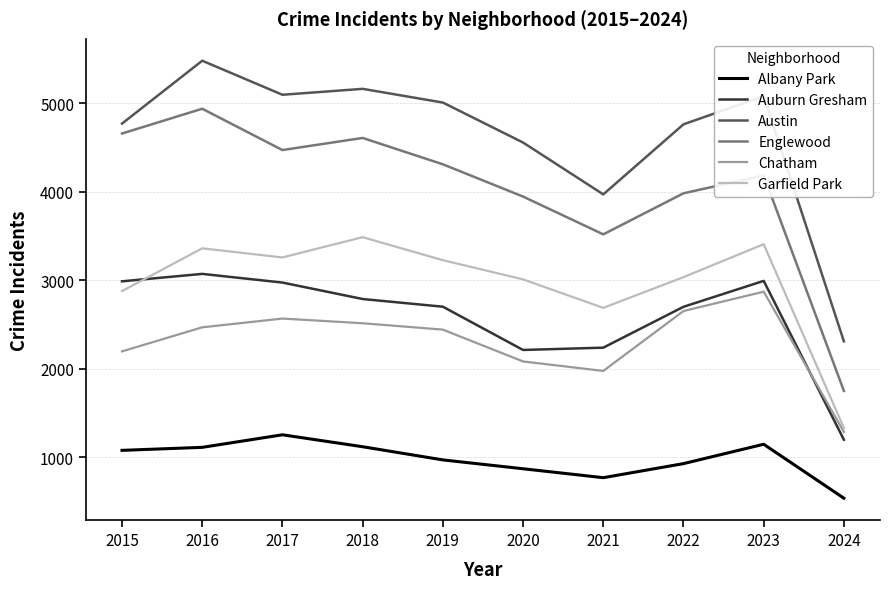

What is the total value across all series at 2023?

19678